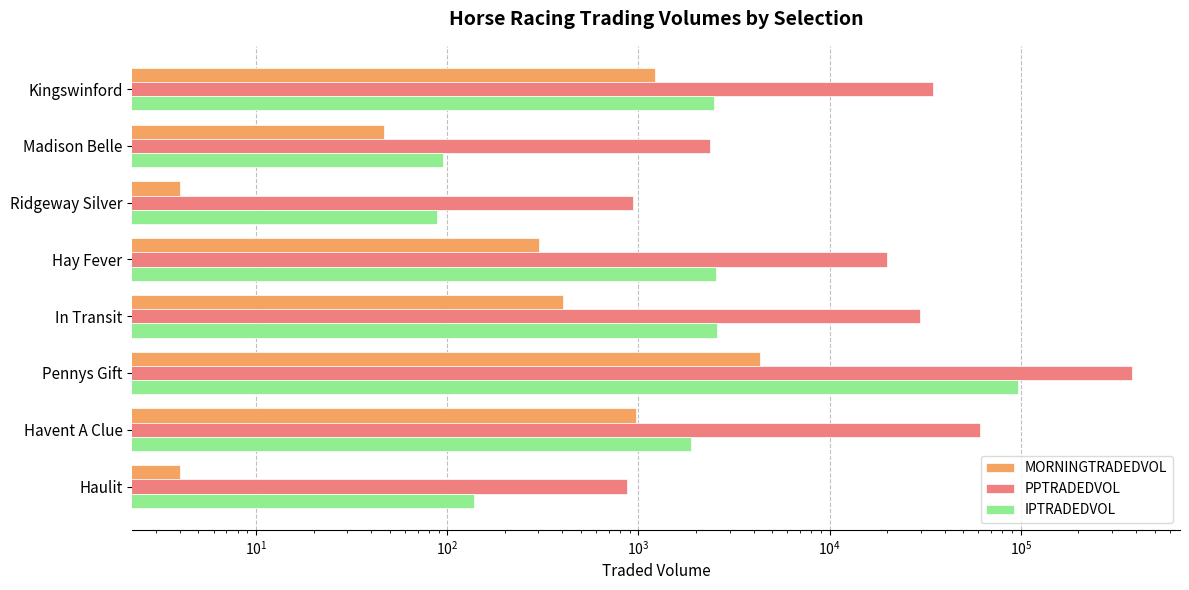

Which series has the widest spread of values?

PPTRADEDVOL